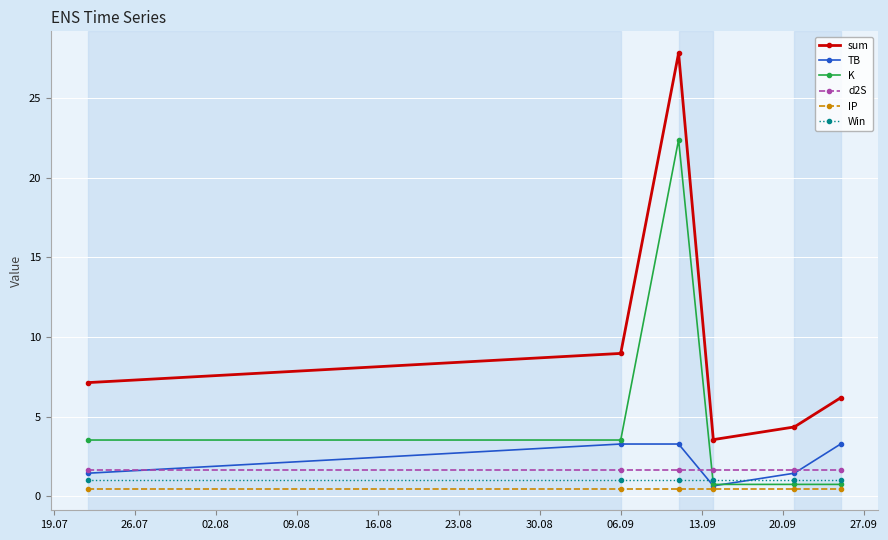

Which series has the largest range (max minus min)?

sum